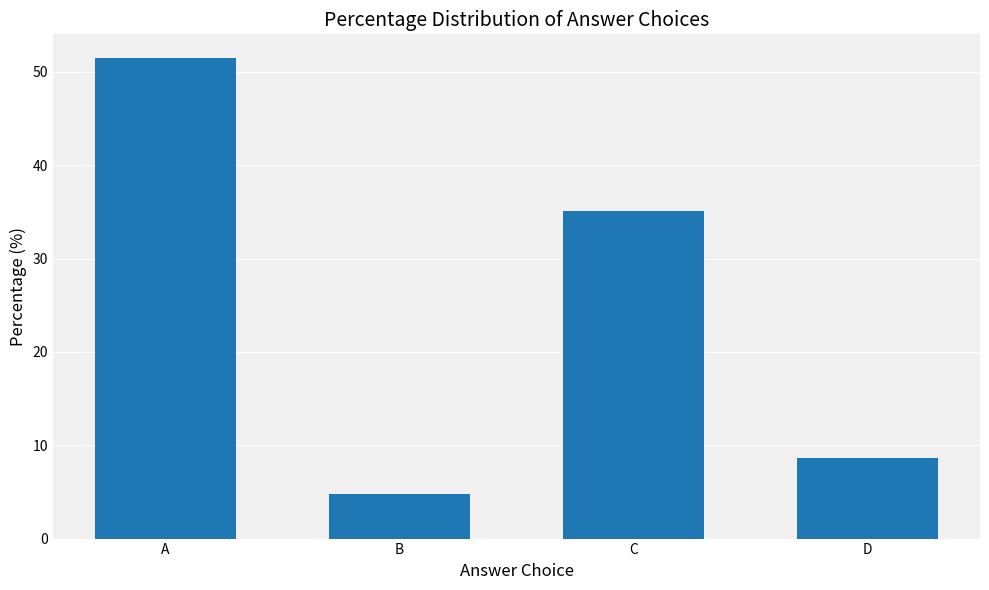

Between A and B, which is larger?

A